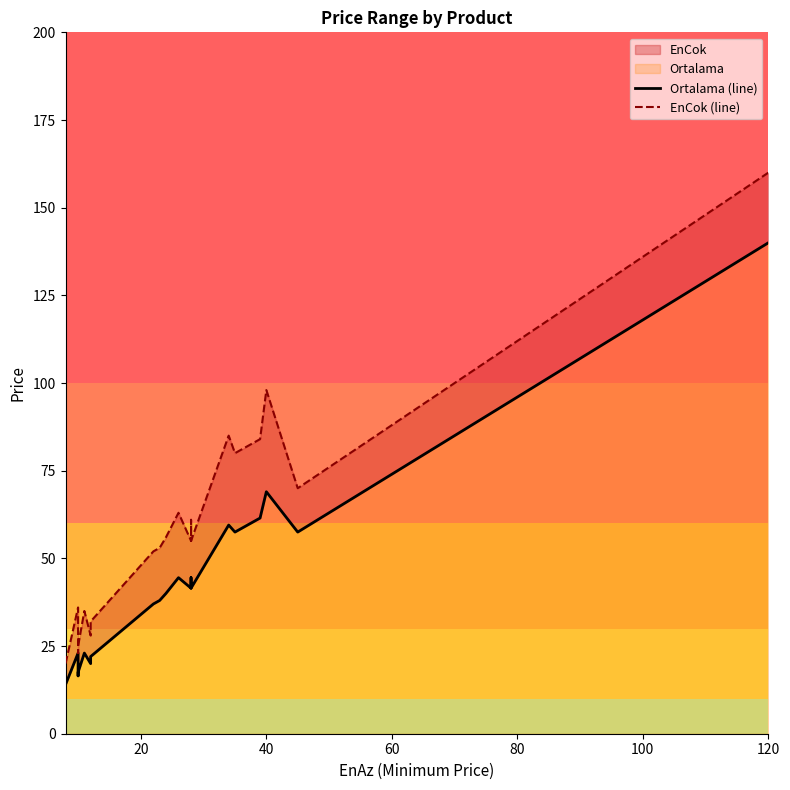

In Ortalama (line), how many points are higher than both neighbors (excluding endpoints)?

6